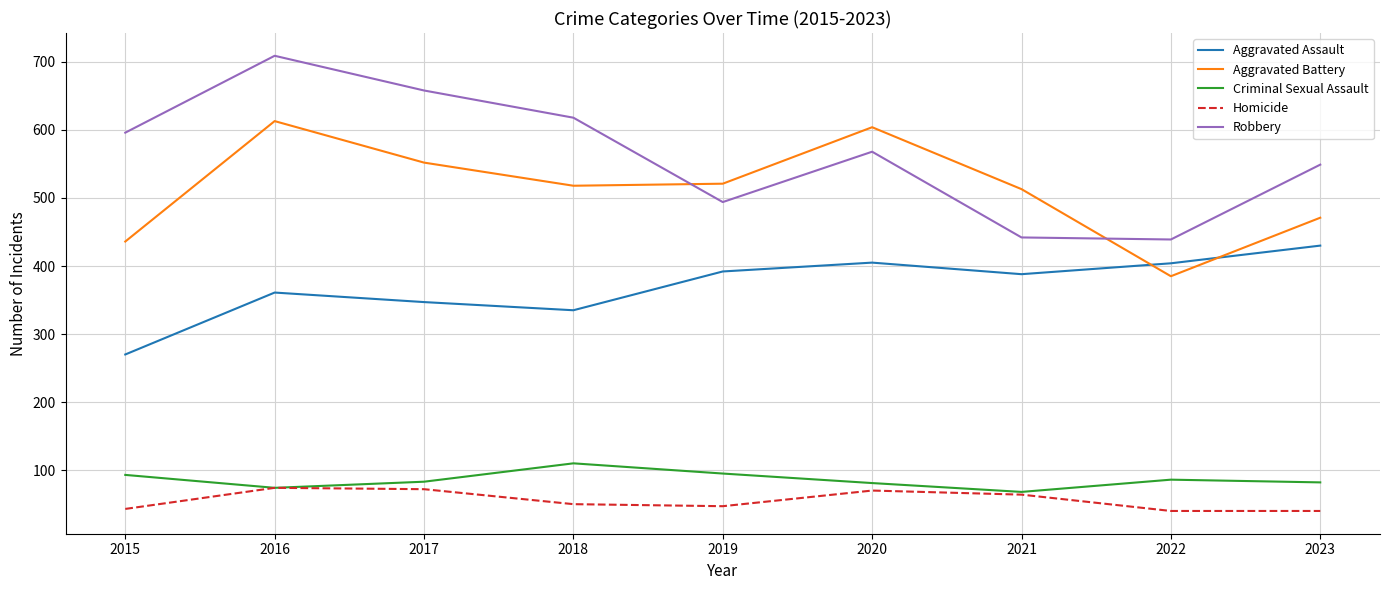

True or false: Robbery and Aggravated Assault cross at least once.

False